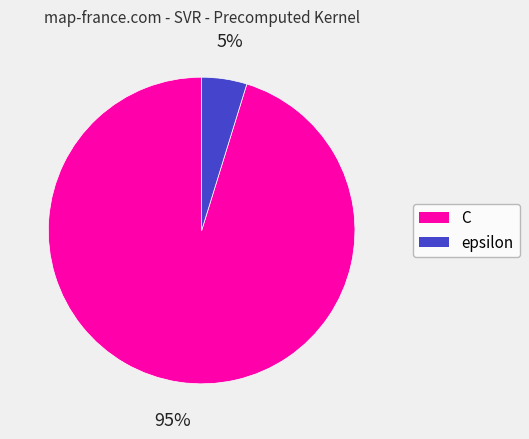

Is it true that epsilon is 5% of the pie?

True